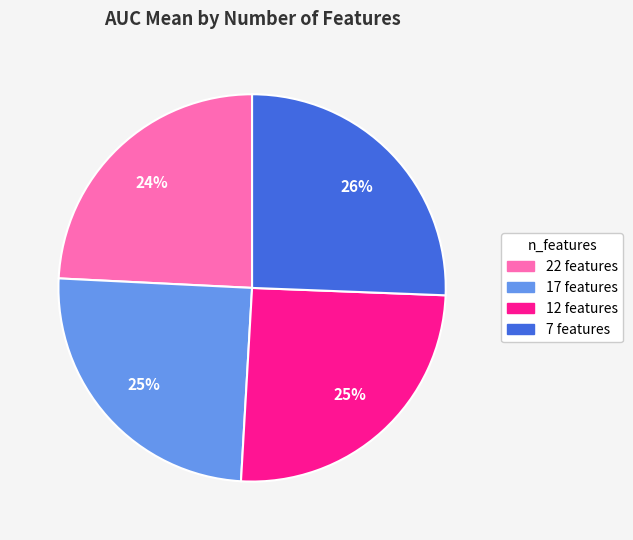

Which category has the smallest portion of the pie?

22